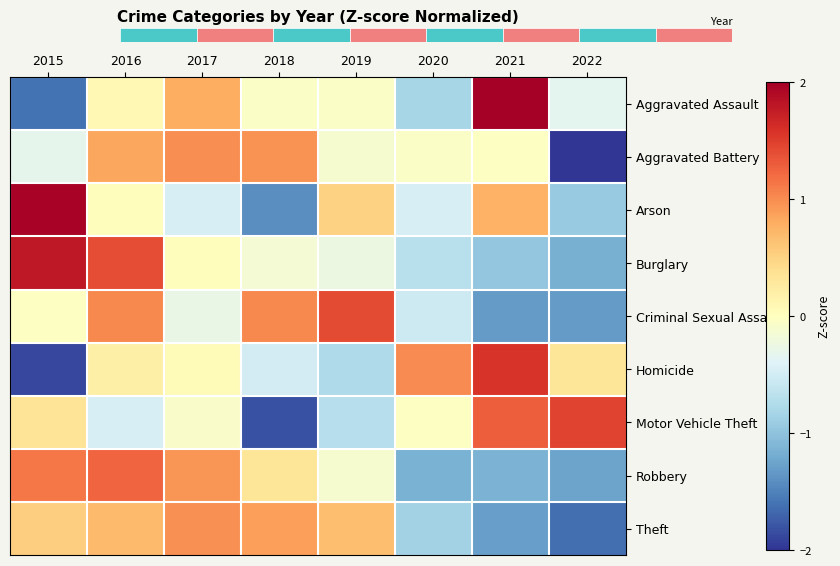

What is the sum of the Arson values at 2021 and 2020?

0.3